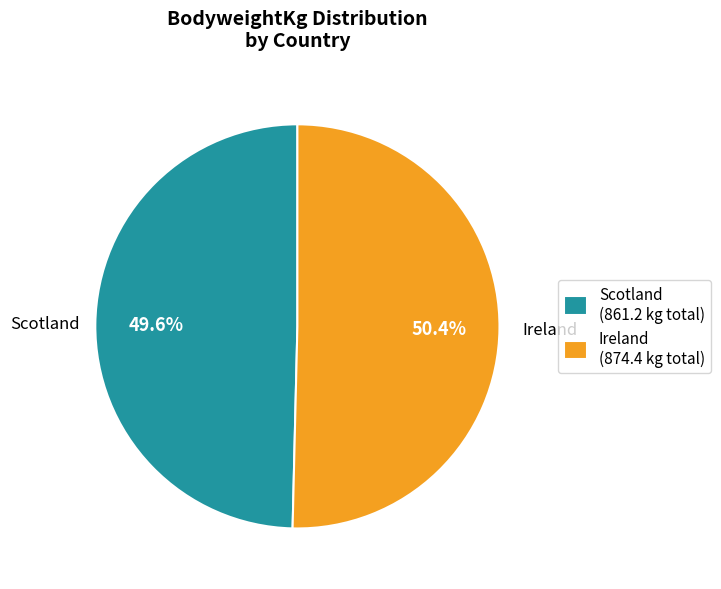

Does Ireland account for over 50% of the chart?

Yes